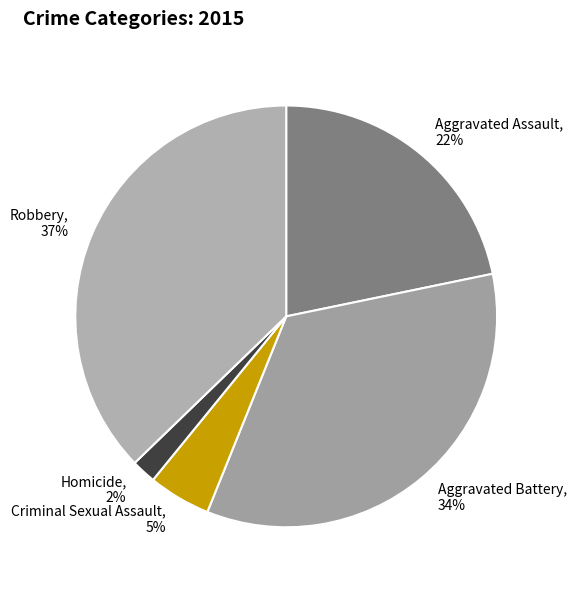

The Criminal Sexual Assault slice represents 13% of the pie. True or false?

False